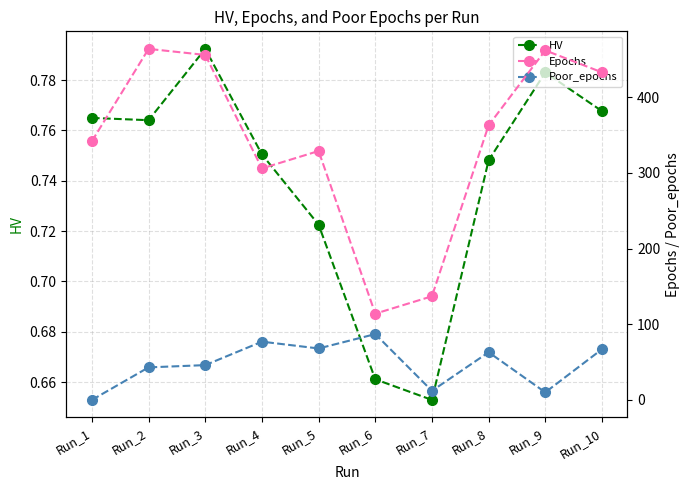

Where does the Poor_epochs series first go above 63?

Run_4